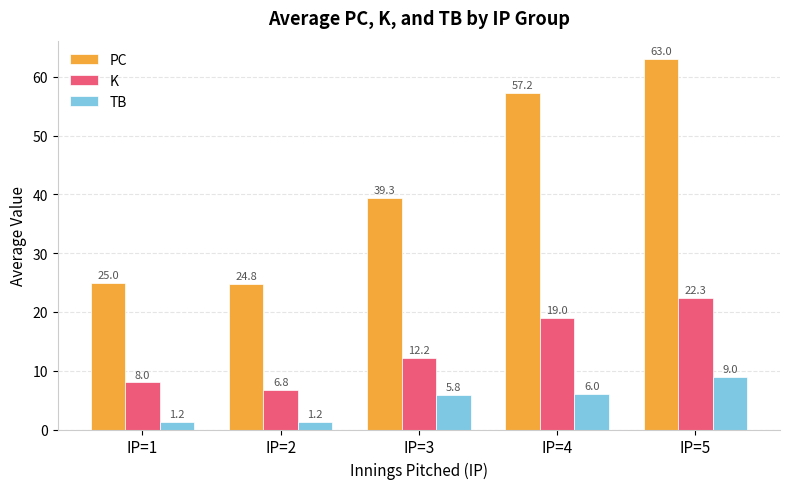

Rank the series at IP=5 from highest to lowest value.

PC, K, TB